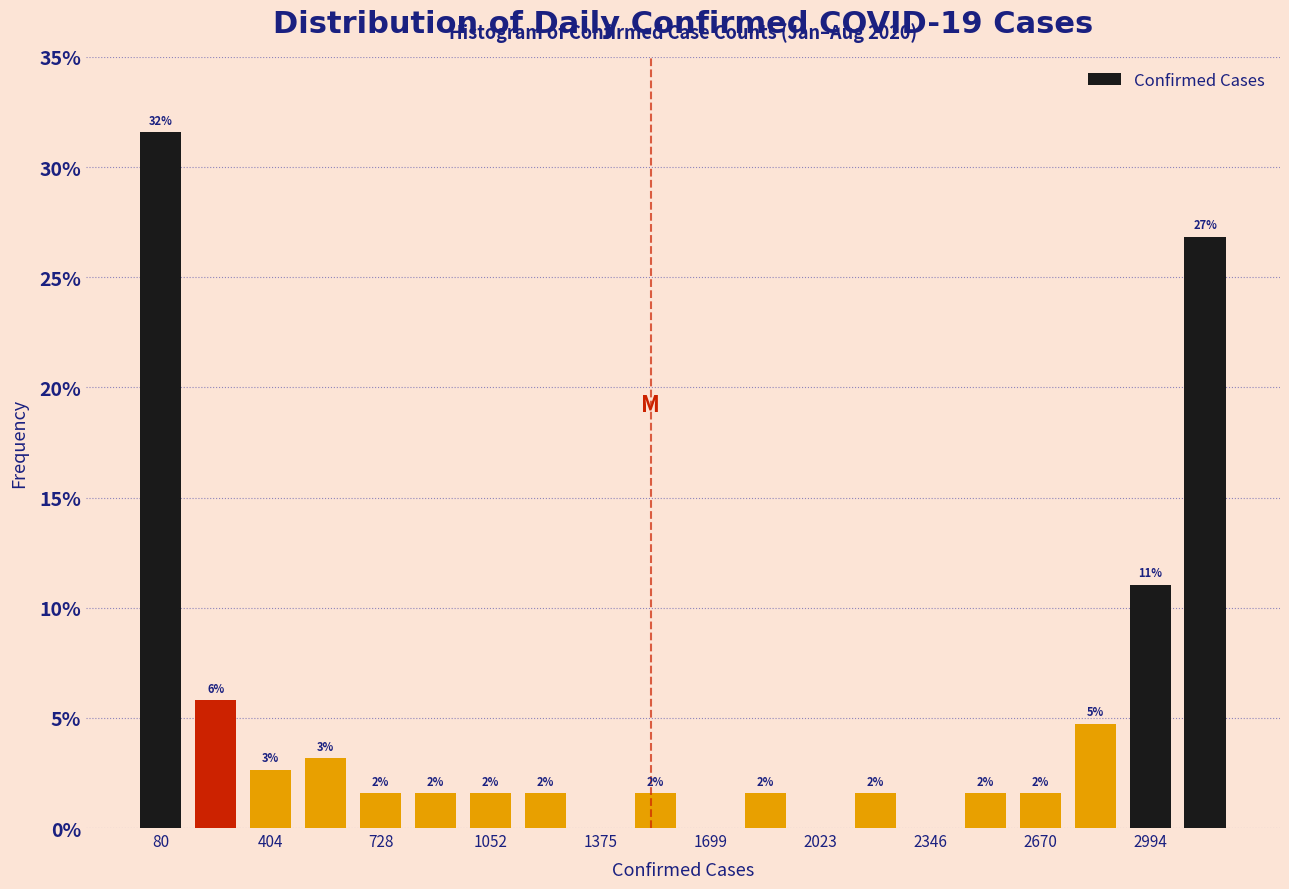

Read against the x-axis, roughly where is the centre of the tallest bar?

100